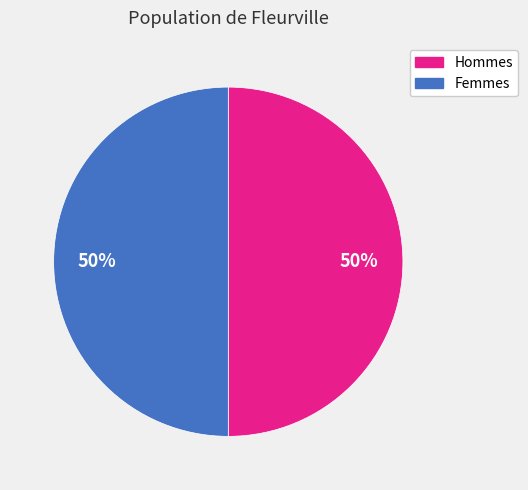

To the nearest percent, what percentage of the pie is Femmes?

50%